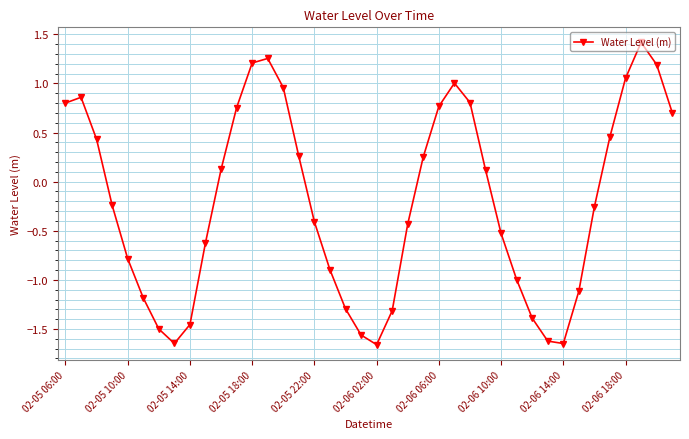

Does the chart display data point markers on the line(s)?

Yes